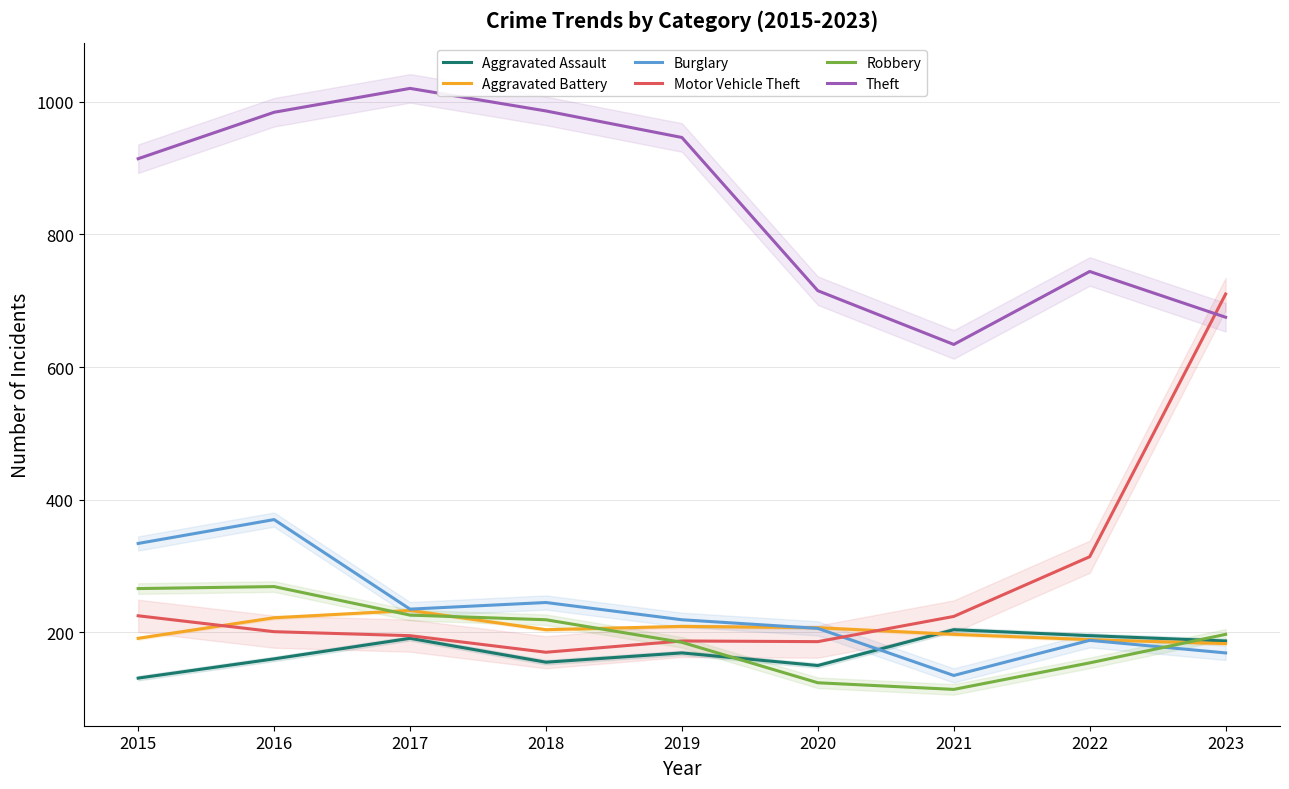

Which label corresponds to the largest value in the chart?

2017